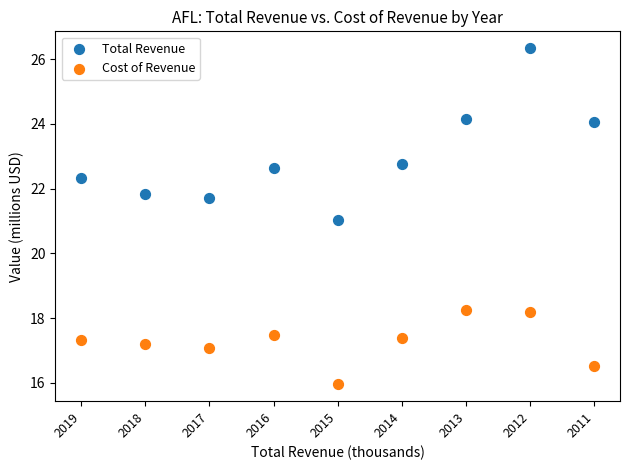

Which series reaches the maximum Y coordinate?

Total Revenue